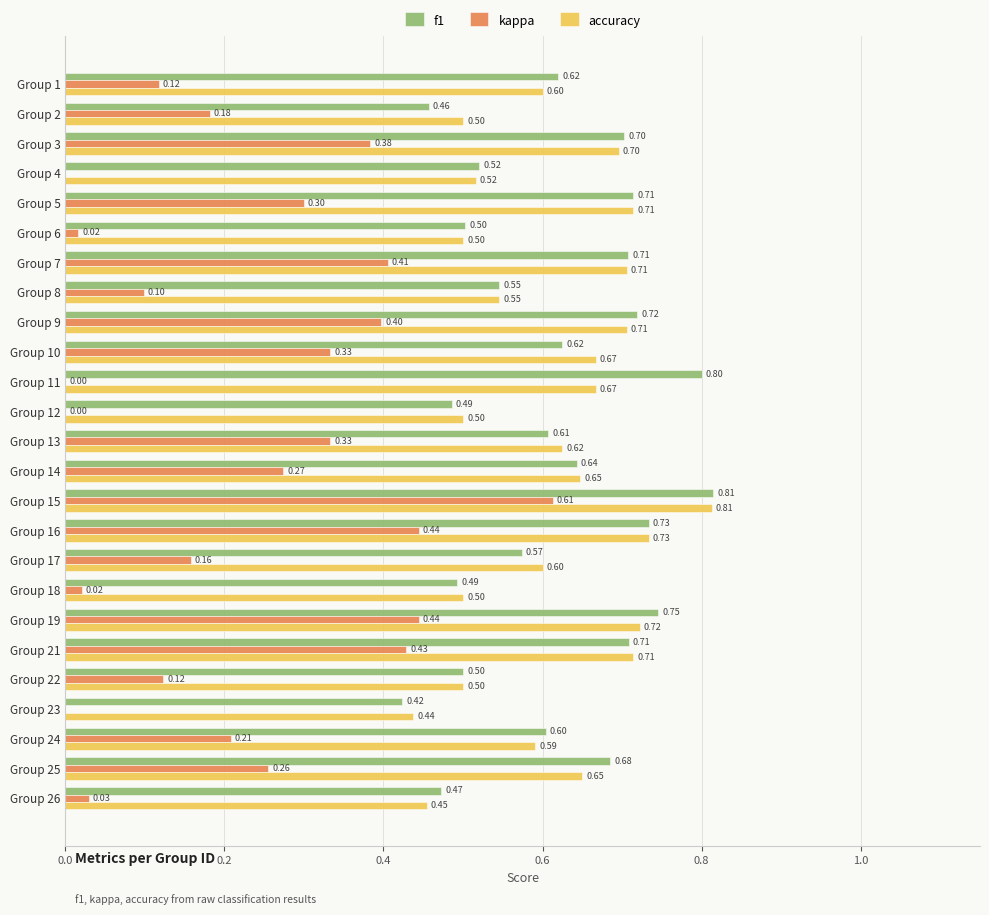

What is the value of the f1 bar at the 11th from the left?

0.8